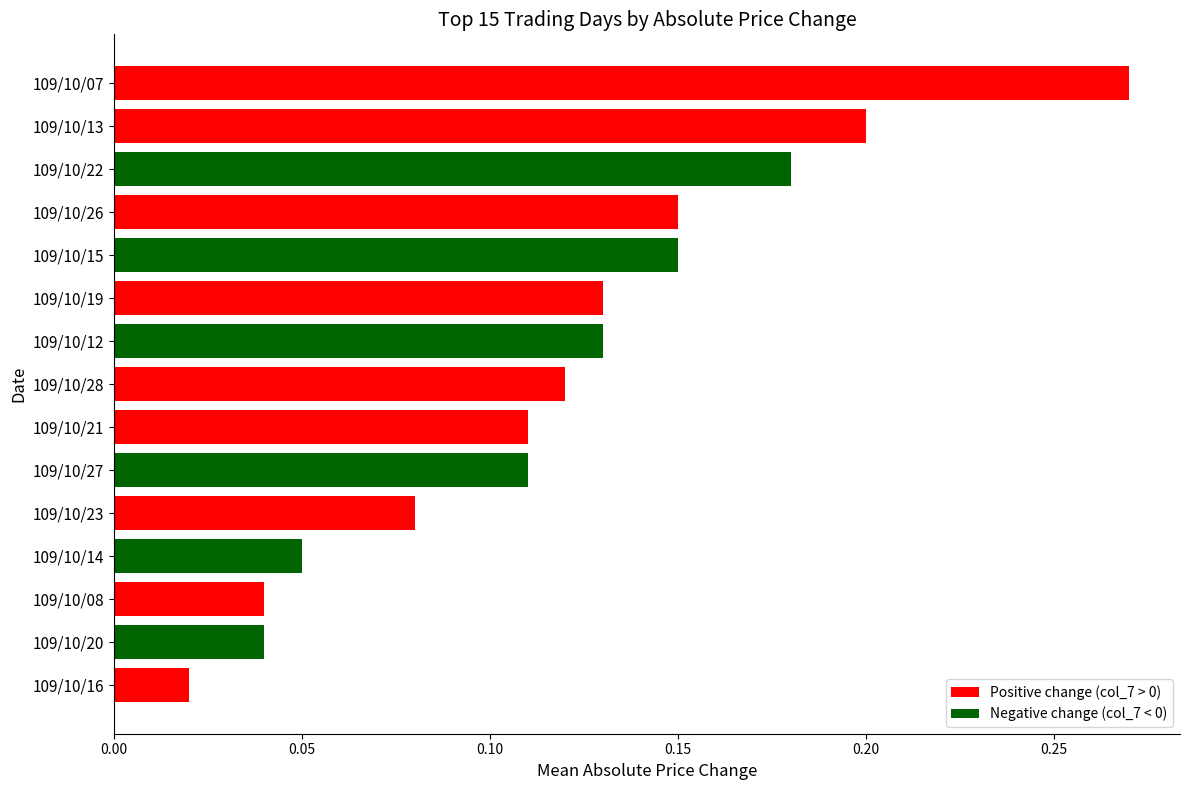

Between 109/10/13 and 109/10/07, which is larger?

109/10/07